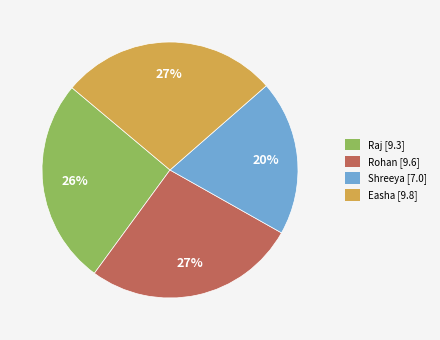

Do Rohan and Easha together represent more than half of the pie?

Yes